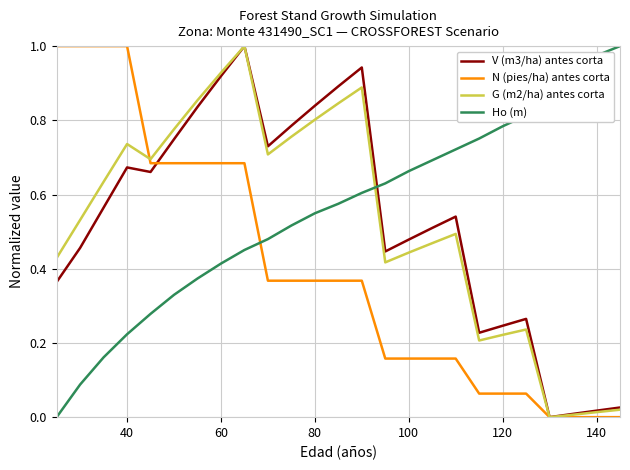

True or false: V (m3/ha) antes corta and Ho (m) intersect in this chart.

True